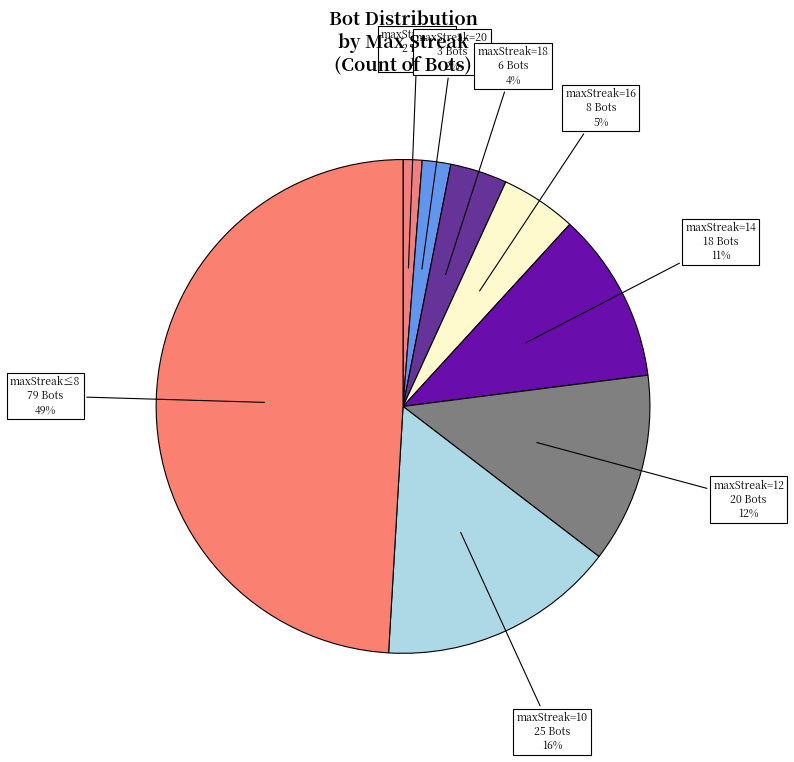

Count the number of slices in the pie.

8